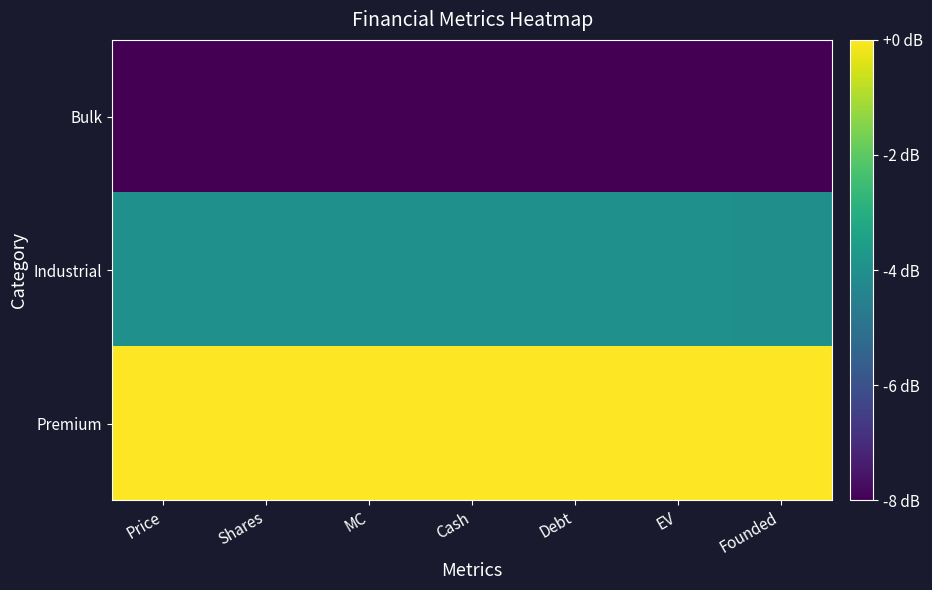

Reading right to left, what are all the values shown in this chart?

Bulk: Founded=-8.0	EV=-8.0	Debt=-8.0	Cash=-8.0	MC=-8.0	Shares=-8.0	Price=-8.0
Industrial: Founded=-4.0	EV=-4.0	Debt=-4.0	Cash=-4.0	MC=-4.0	Shares=-4.0	Price=-4.0
Premium: Founded=0.0	EV=0.0	Debt=0.0	Cash=0.0	MC=0.0	Shares=0.0	Price=0.0